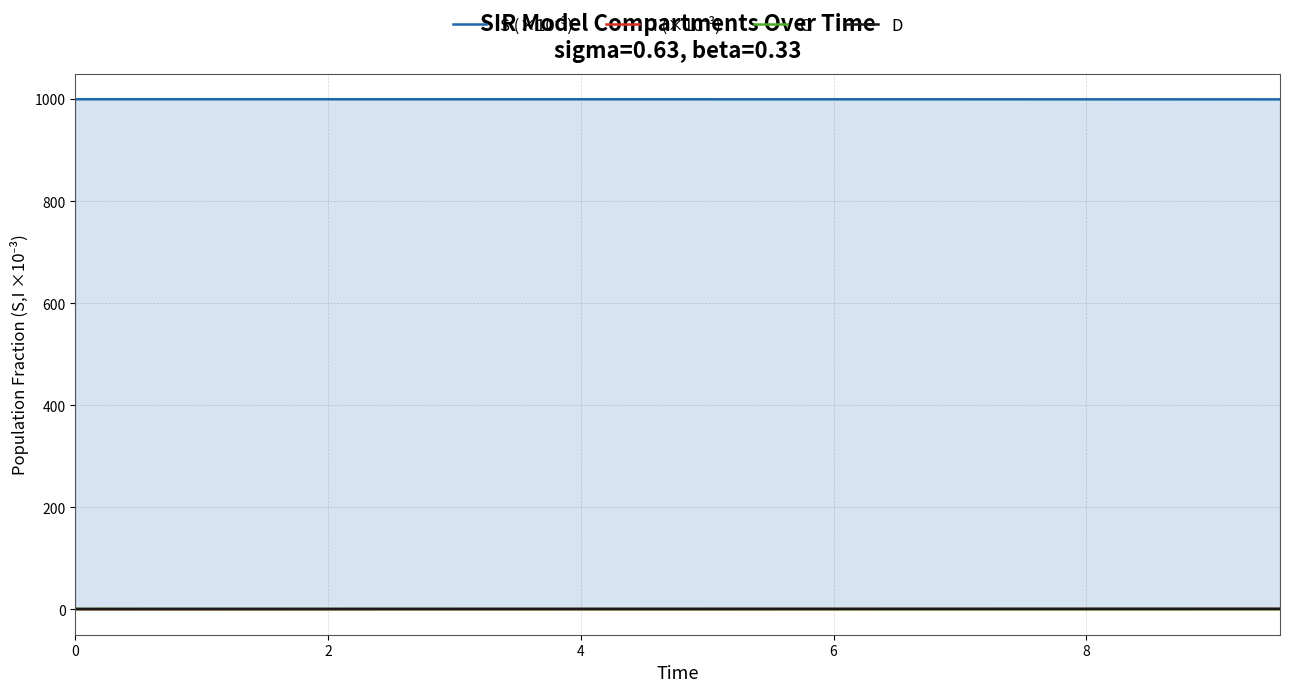

What is the difference between the highest and lowest values at 8?

999.6